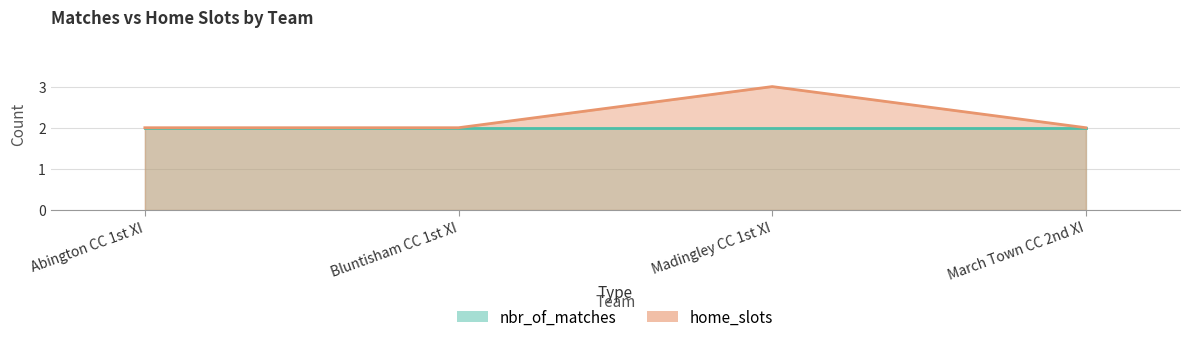

How many values are between 2 and 3?

4